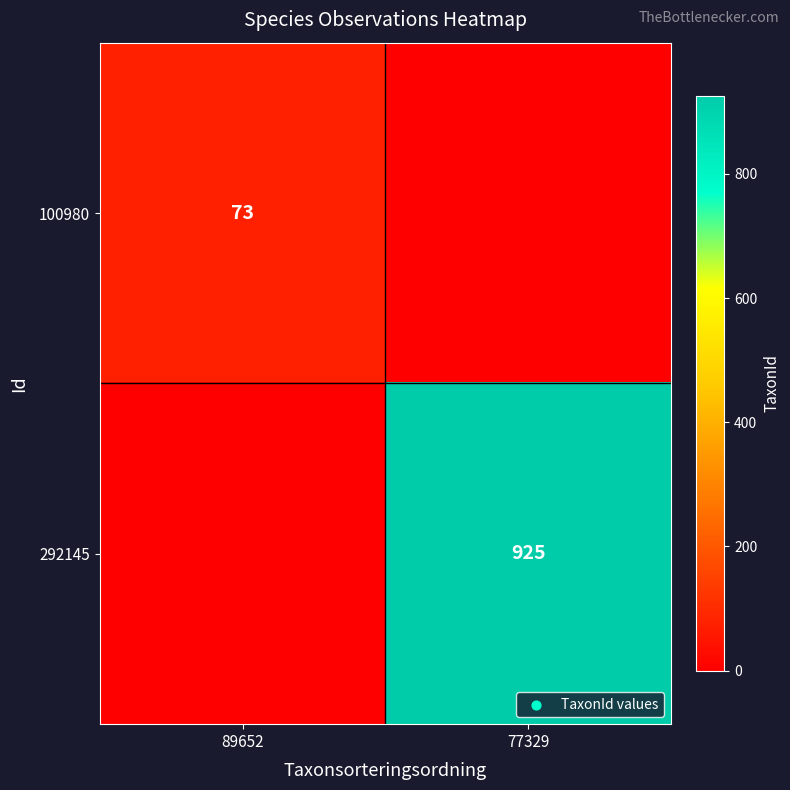

The value of 100980 at 89652 is 73. True or false?

True